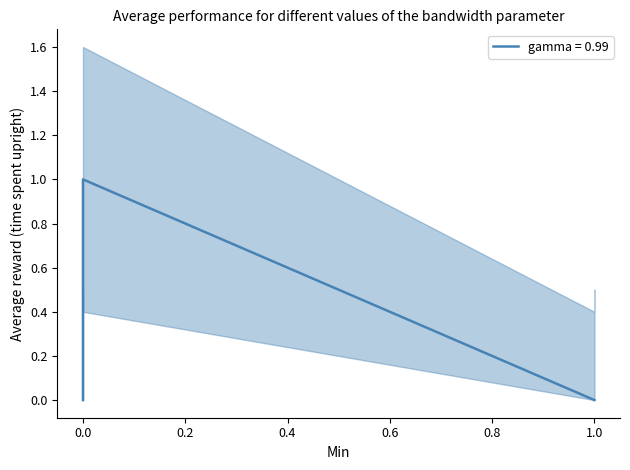

How many lines are shown in the chart?

1